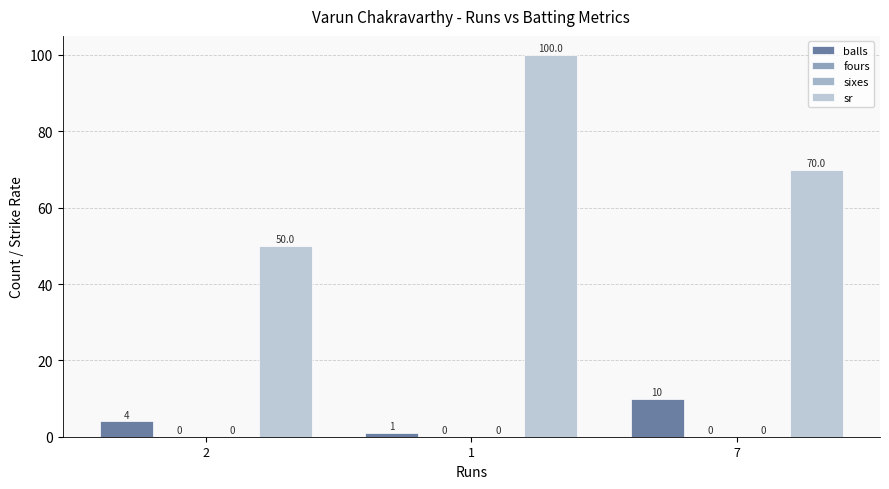

Where is sr nearest to the value 75?

7